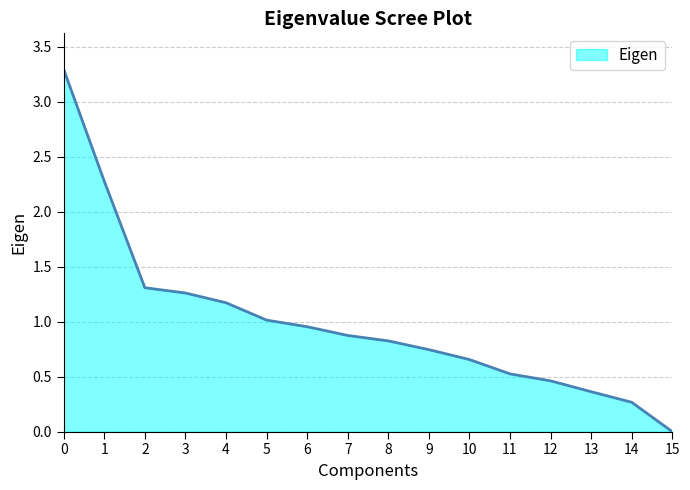

The value at 7 is 0.9. True or false?

True